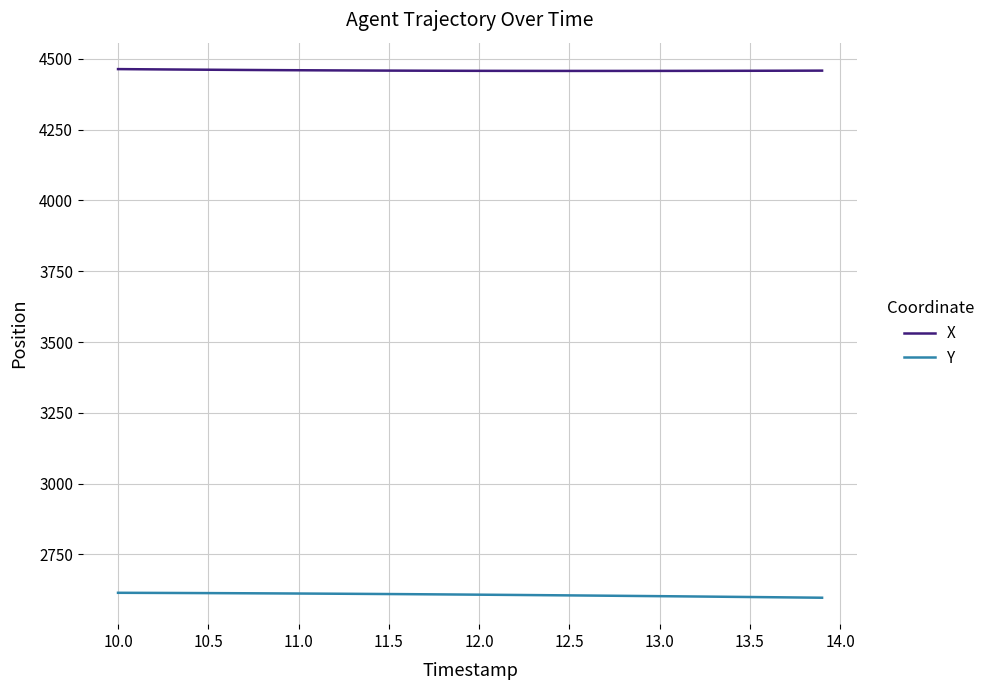

Which series has the largest total across all categories?

X